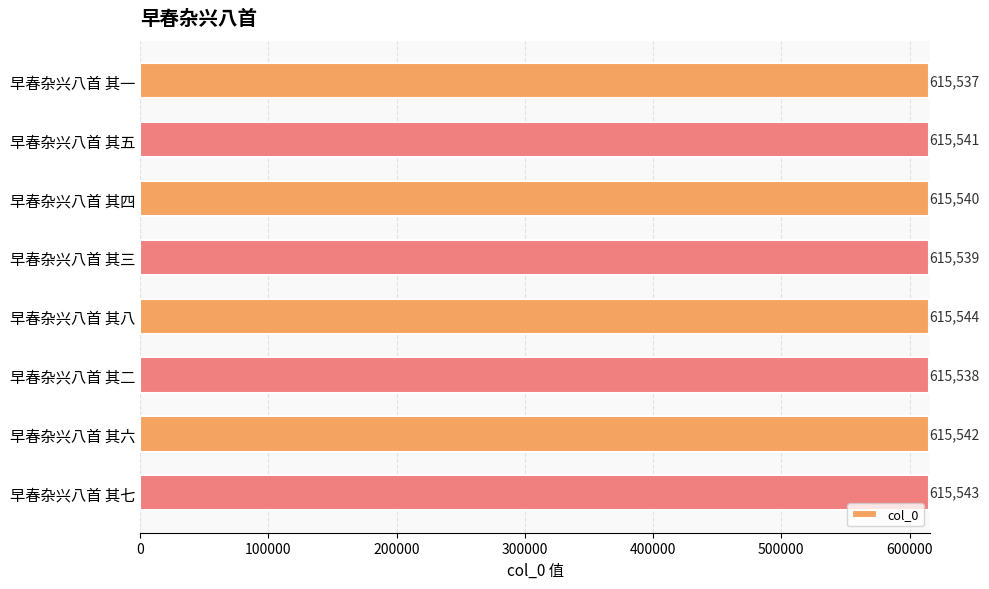

How many values are between 615539 and 615543?

5